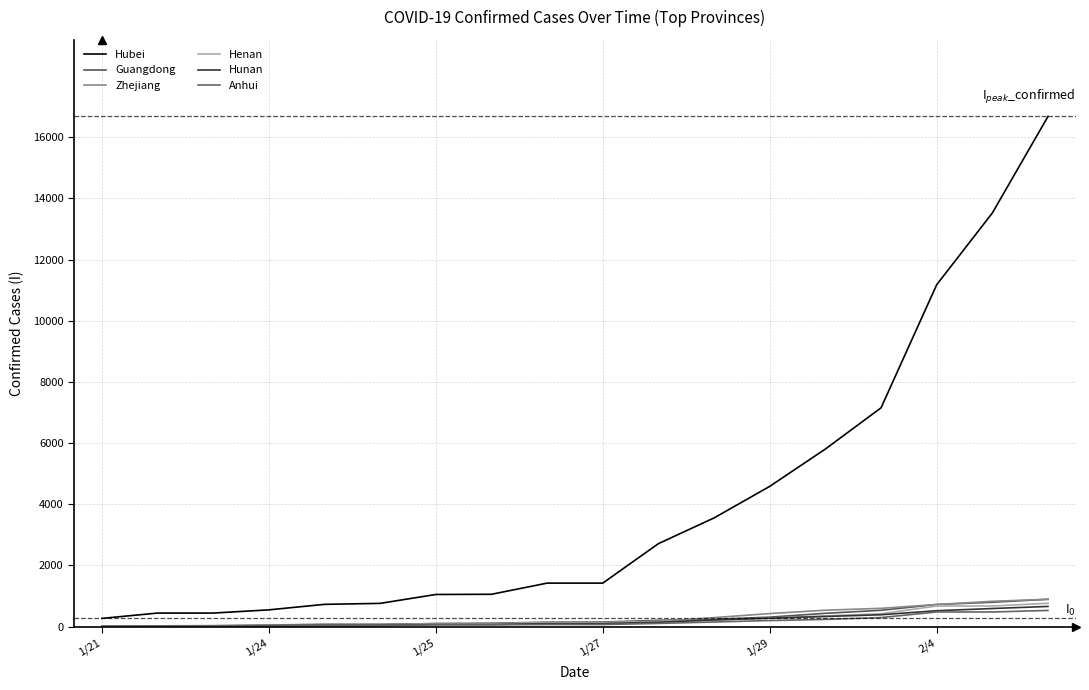

How many lines are shown in the chart?

6